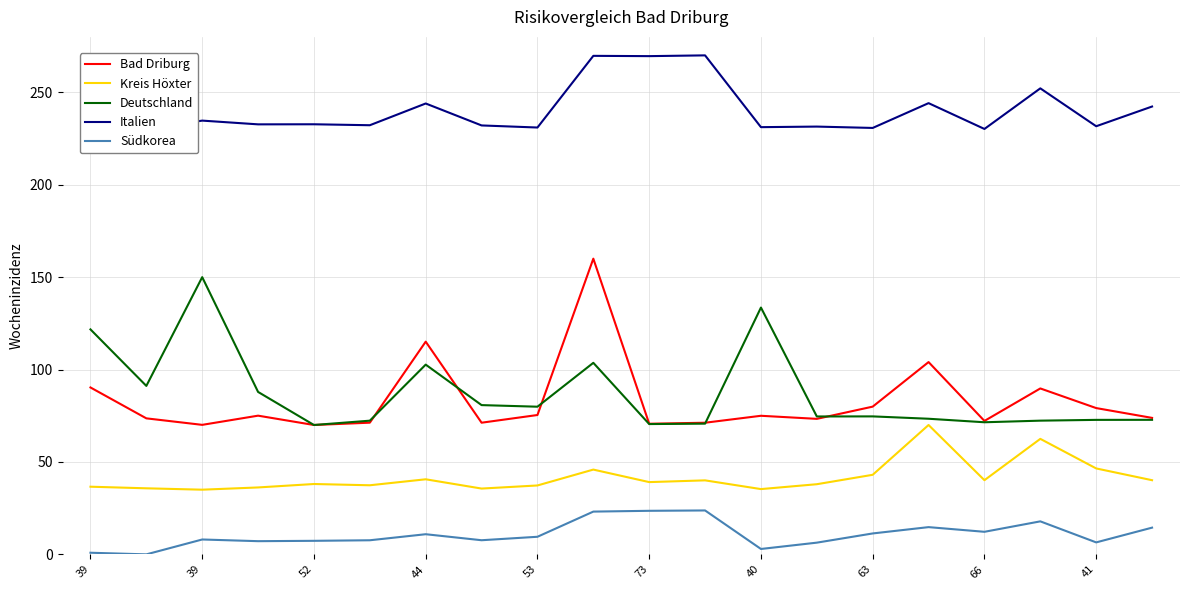

What are all the series names shown in the legend?

Bad Driburg, Kreis Höxter, Deutschland, Italien, Südkorea